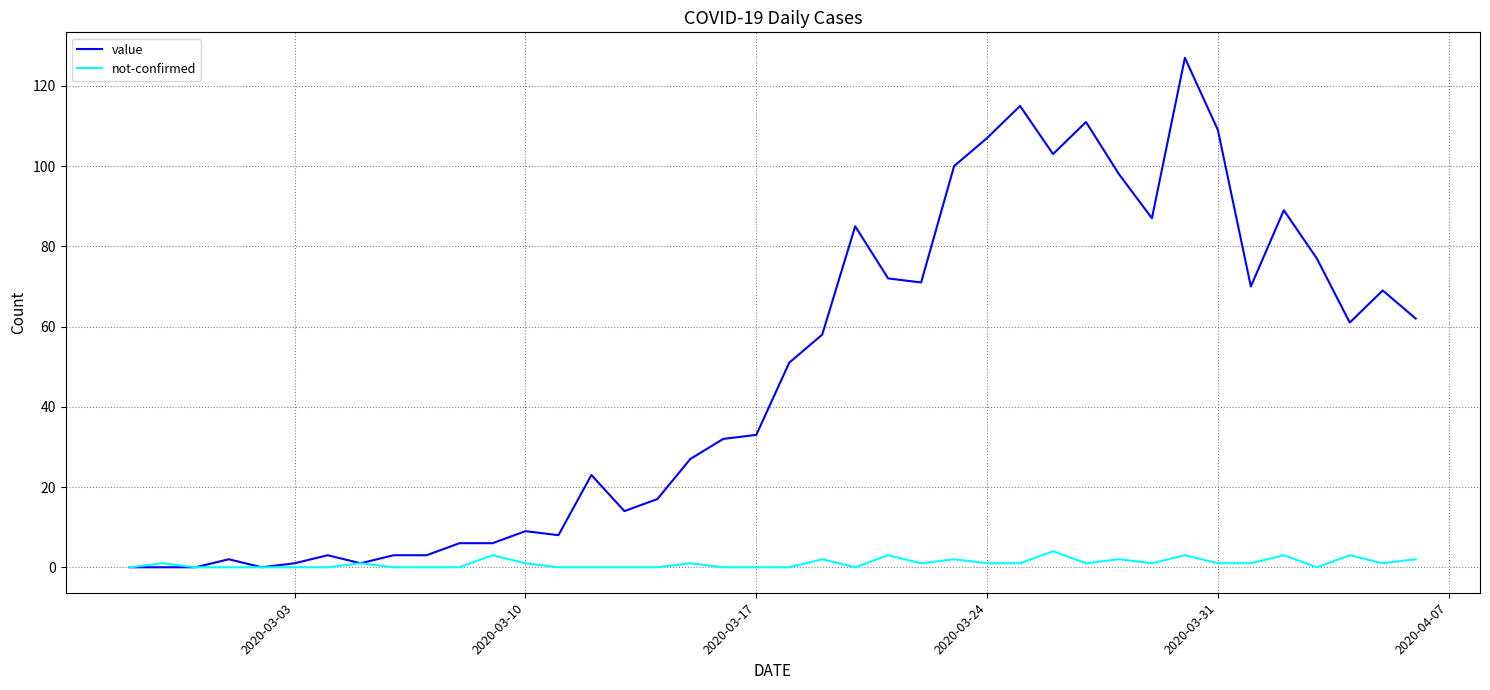

Which series has the largest total across all categories?

value